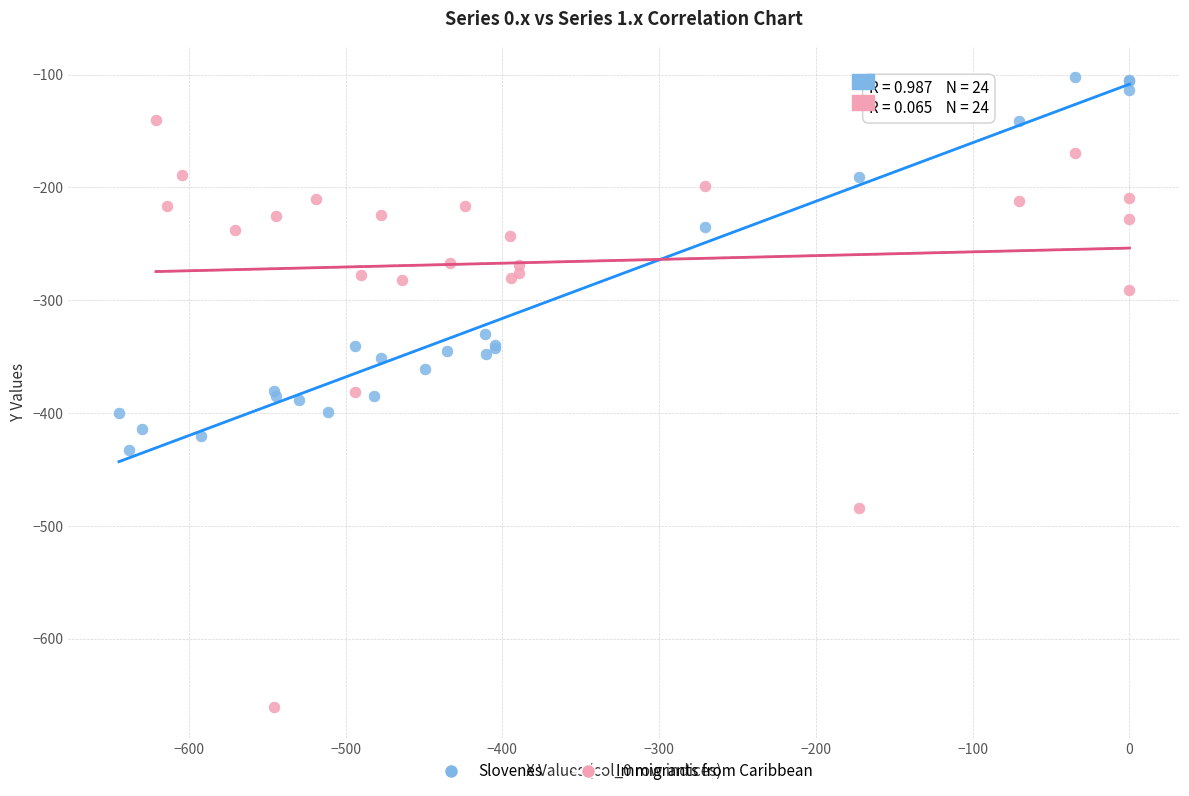

Which series has the largest Y range (max minus min)?

Immigrants from Caribbean